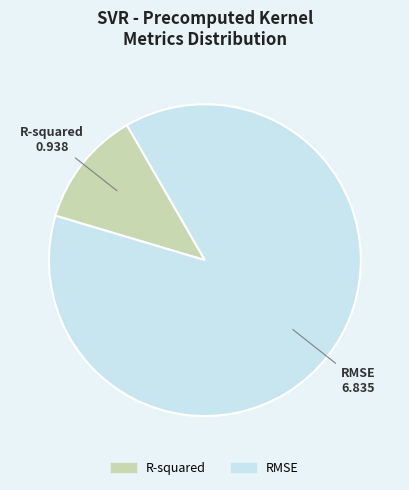

What is the majority slice?

RMSE